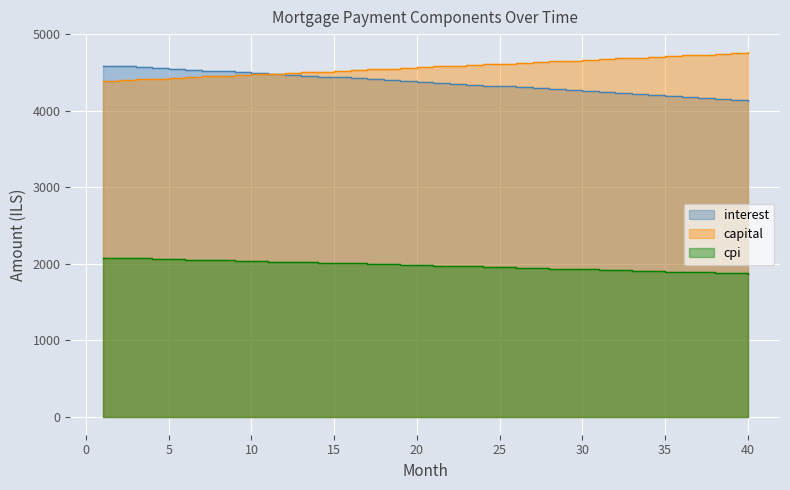

At how many categories does at least one series exceed 1897?

40